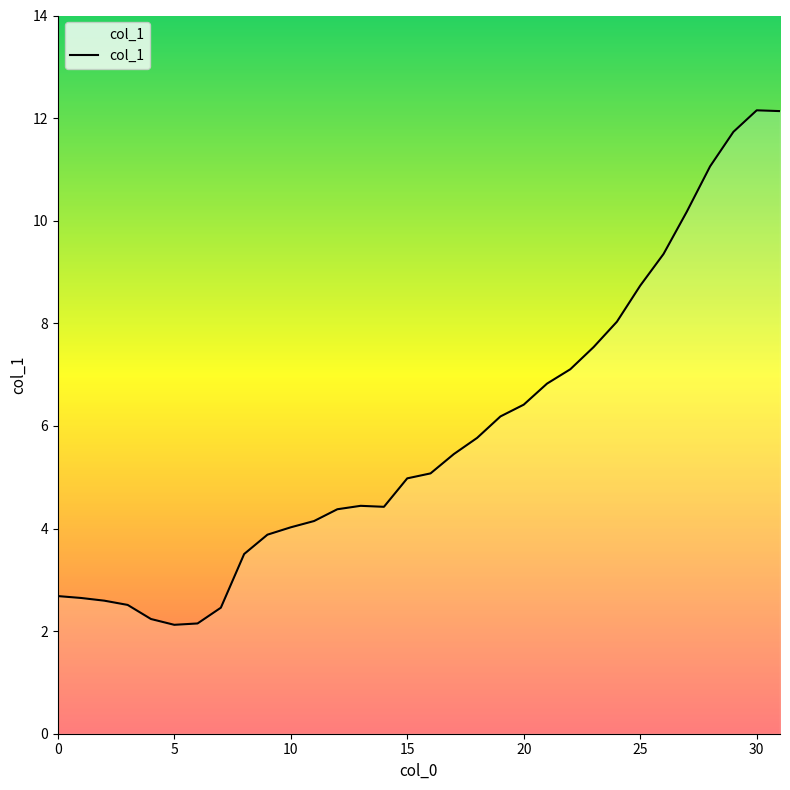

What is the sum of the values at 18 and 30?

17.9